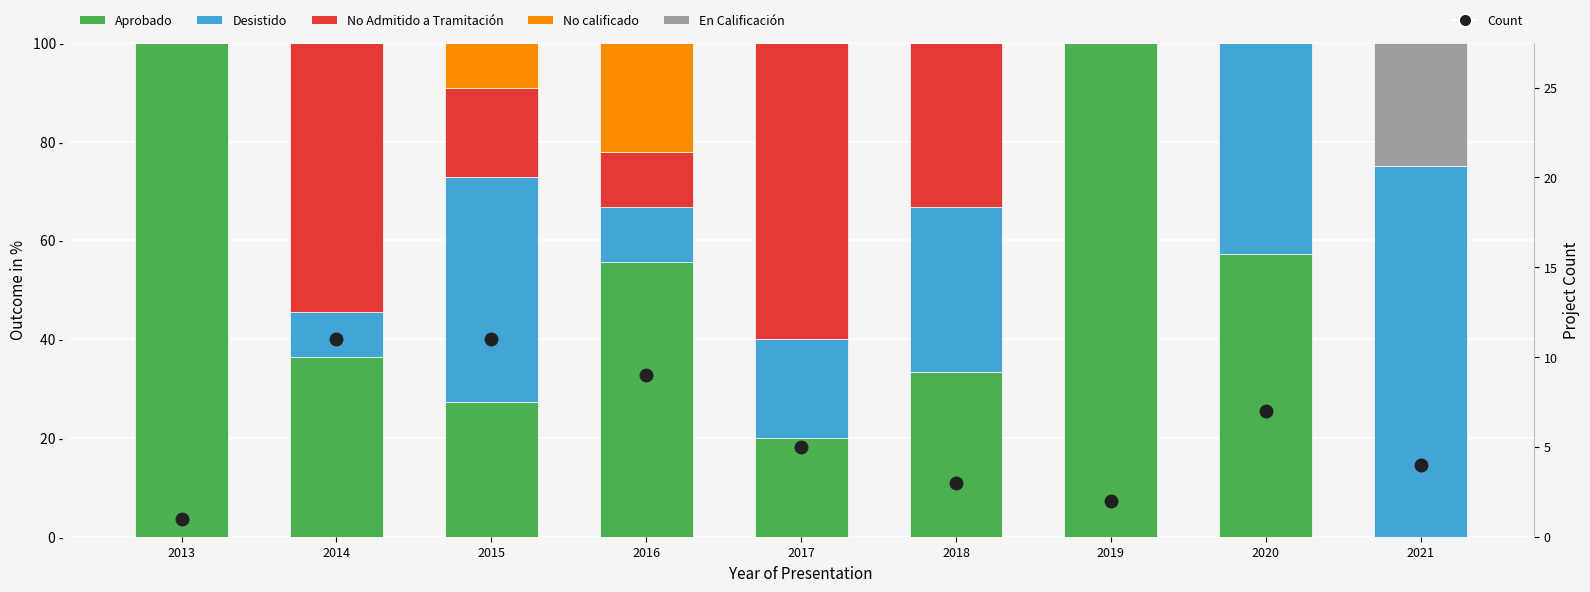

Which series has the largest range (max minus min)?

Aprobado